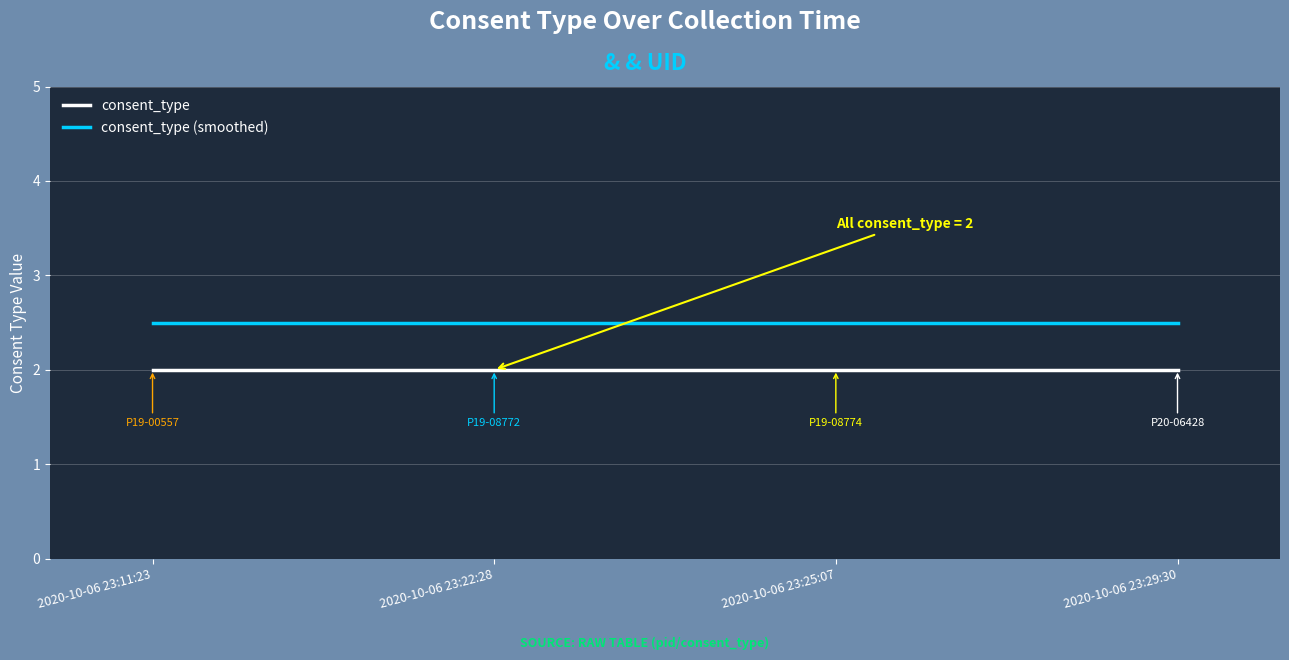

What position from the right is 2020-10-06 23:22:28?

3